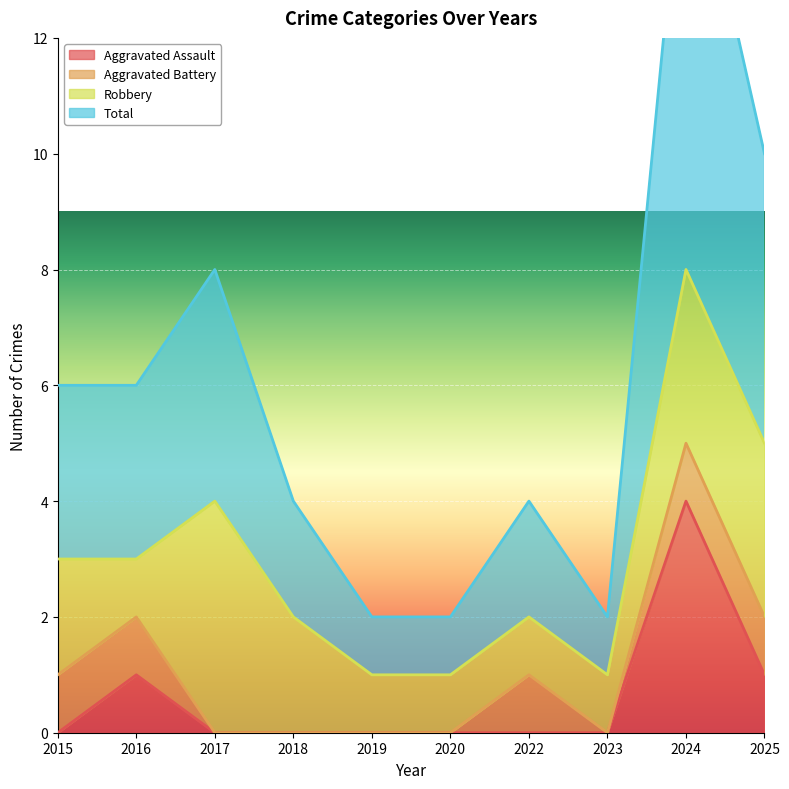

The Aggravated Assault series shows 4 at 2024. True or false?

True